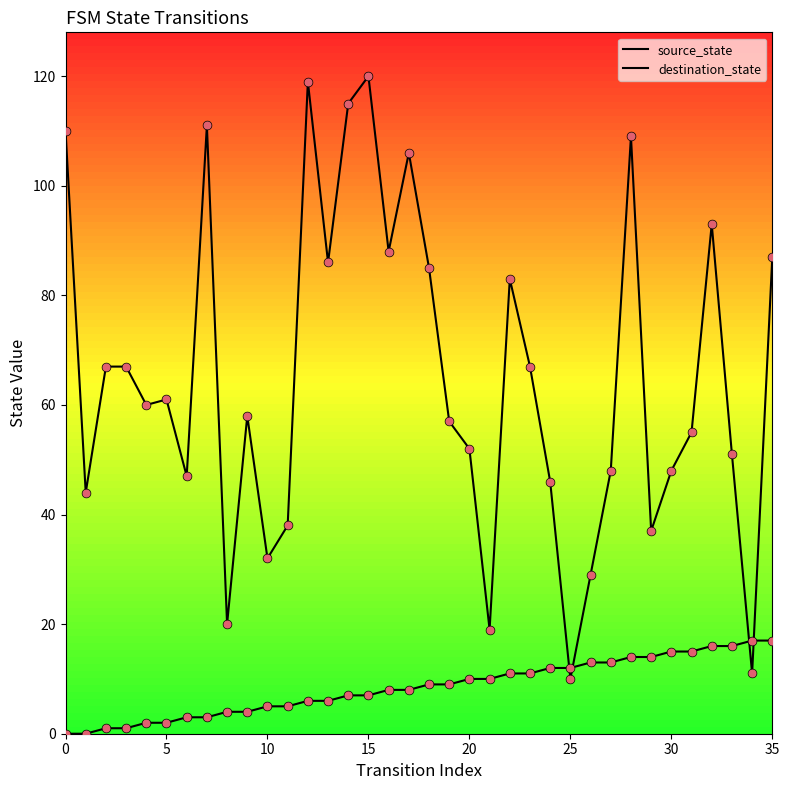

At which category is the sum across all series the highest?

15